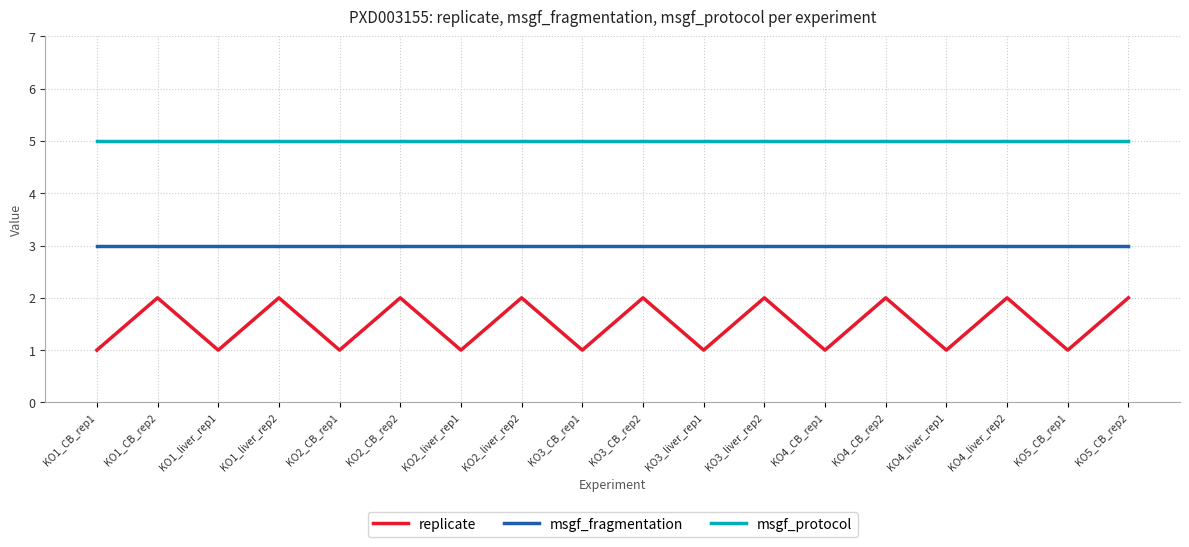

List the series in order of their overall mean, highest first.

msgf_protocol, msgf_fragmentation, replicate